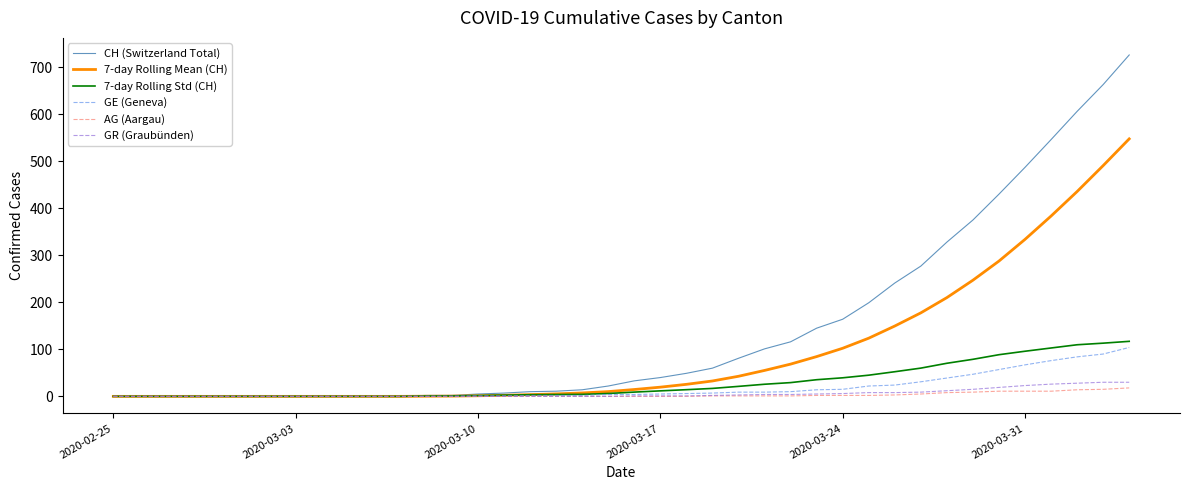

What is the sum of all GE (Geneva) values?

732.0